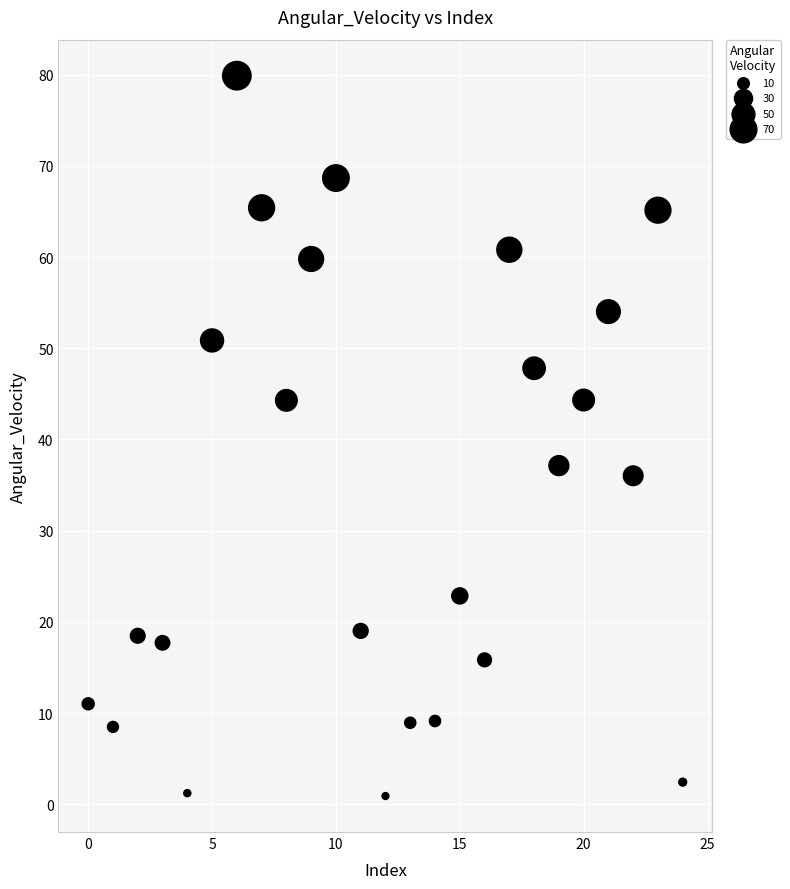

What is the range of Y values (max minus min)?

79.0